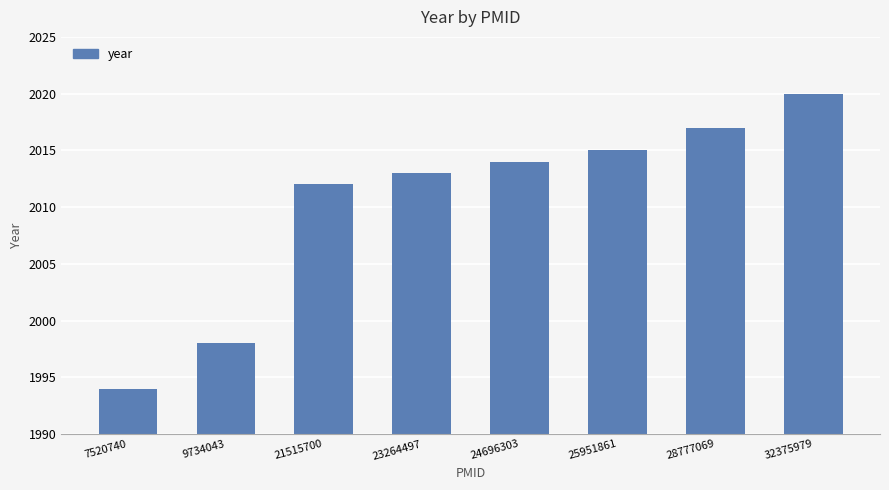

Does the chart contain any negative values?

No